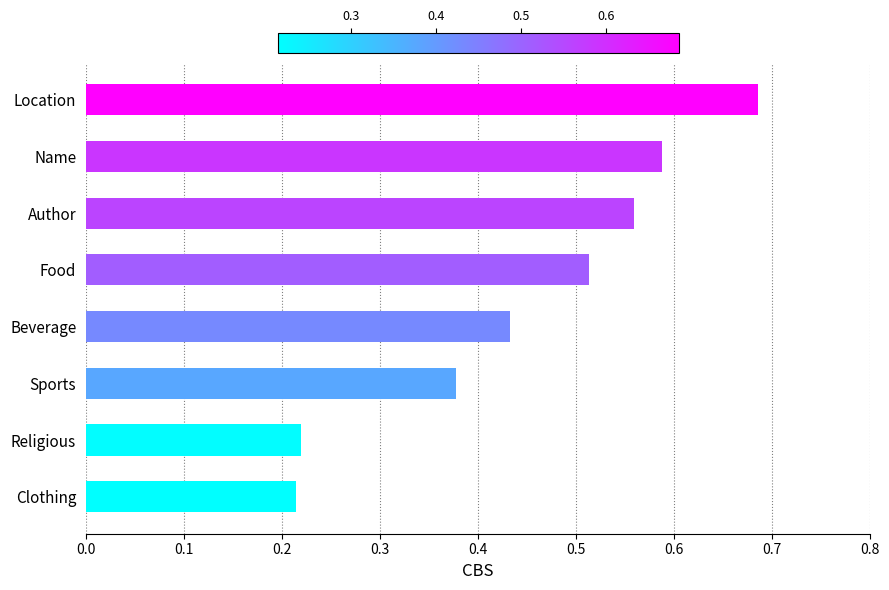

Between Name and Sports, which is larger?

Name